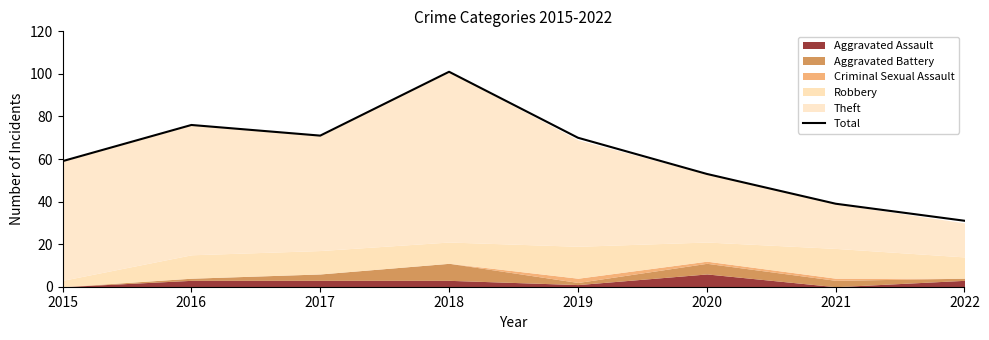

At which label is the value closest to 66?

2019